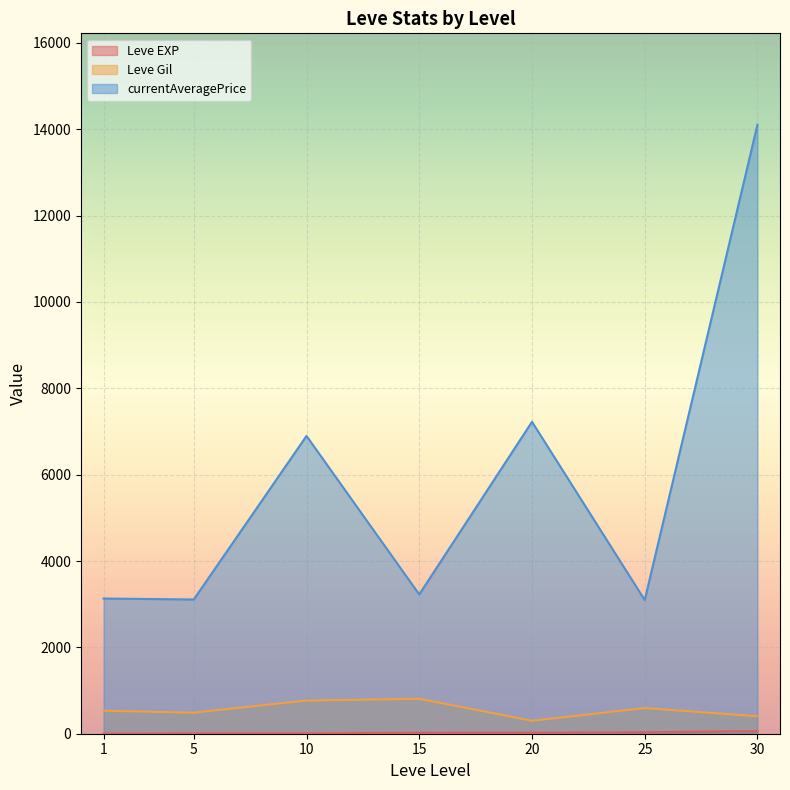

Between 20 and 5, which is larger?

20